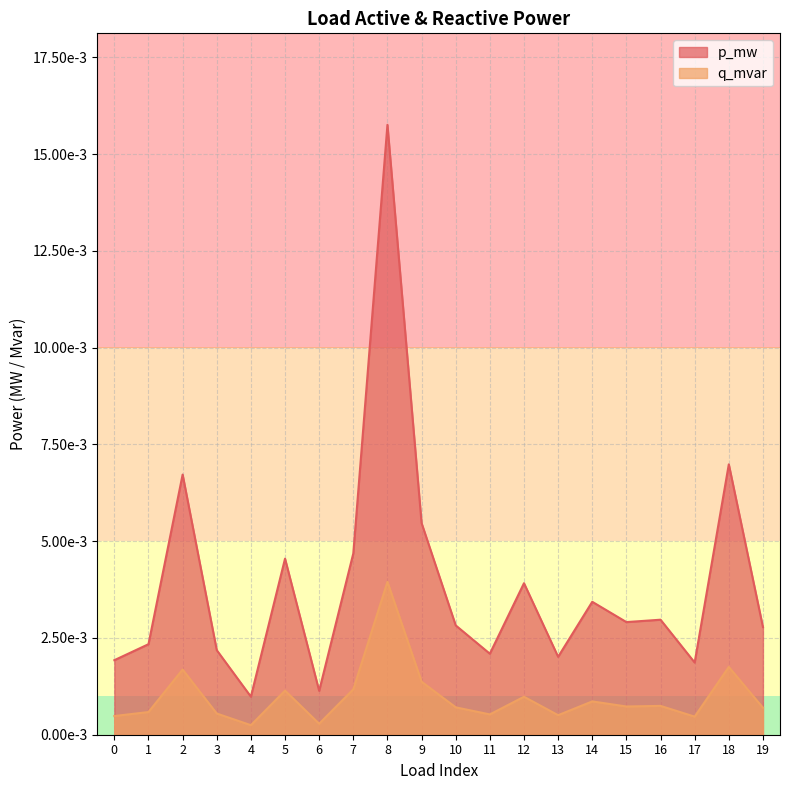

At which category does the chart reach its minimum across all series?

4